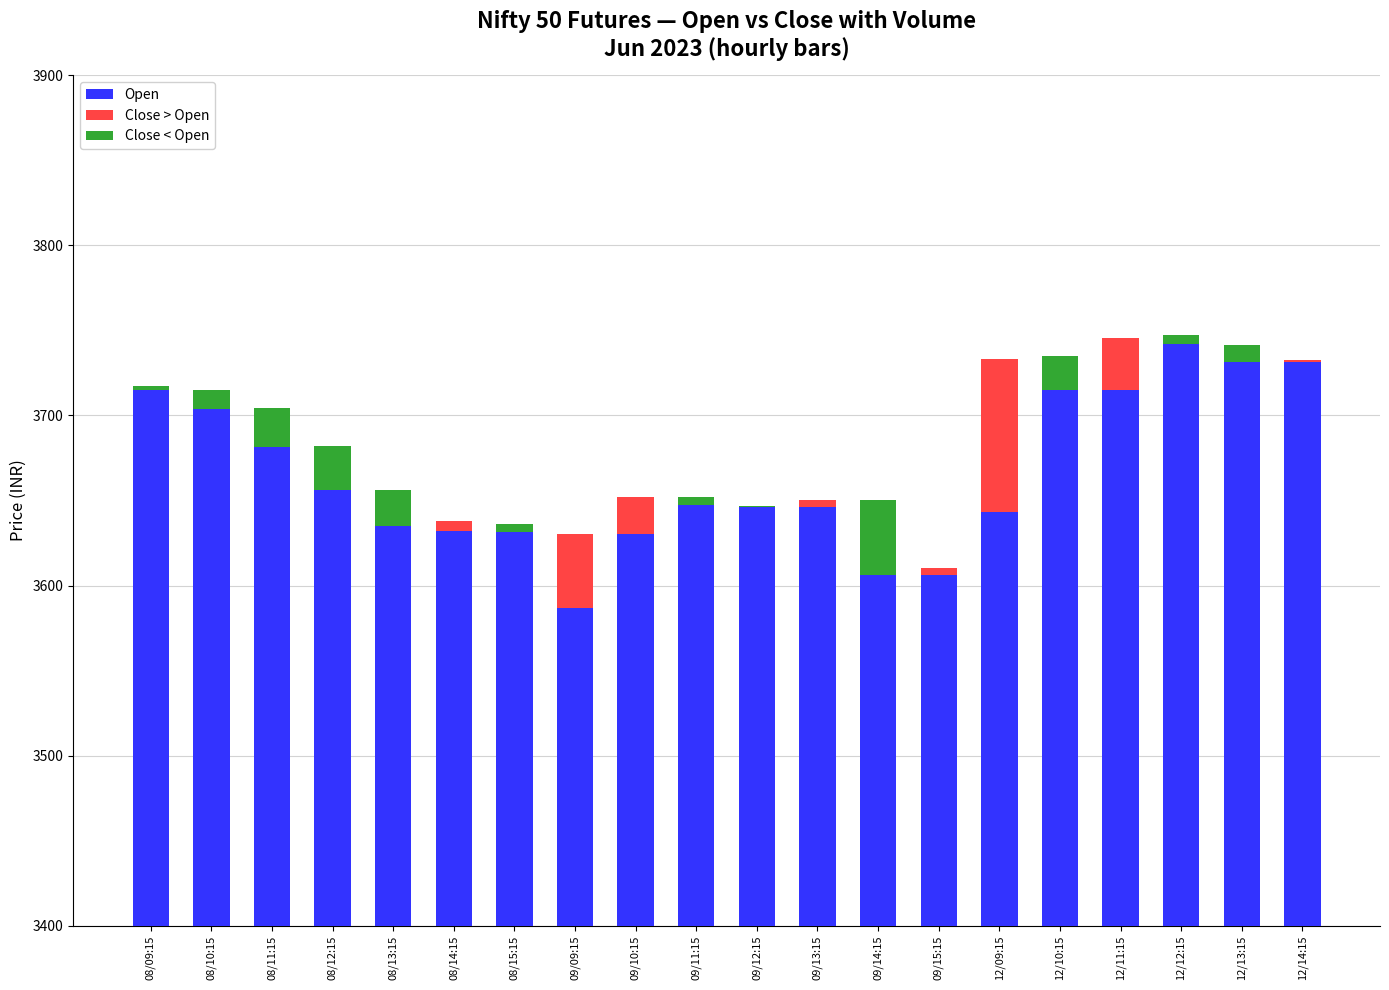

What position from the left is 08/12:15?

4